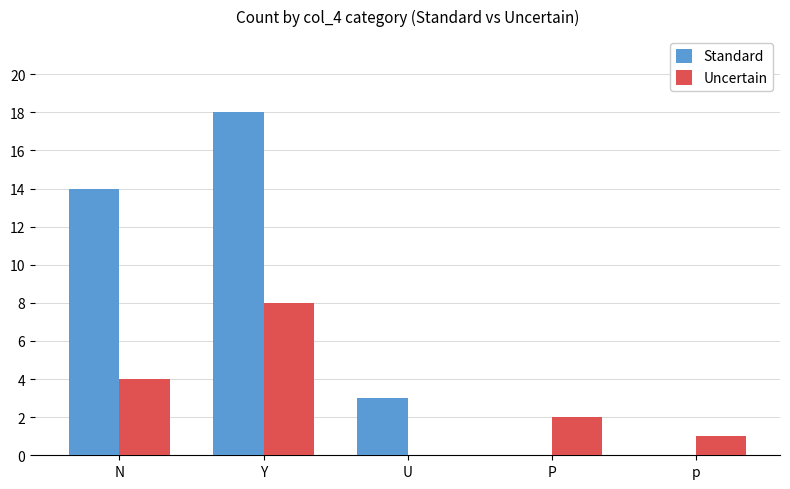

What are all the series names shown in the legend?

Standard, Uncertain